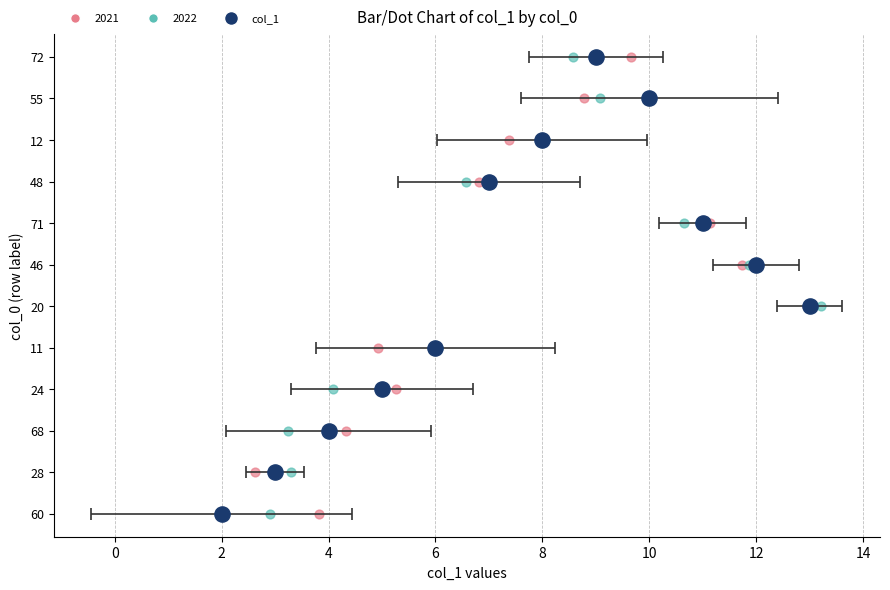

Approximately how many times larger is the value at 8 compared to 6?

0.3